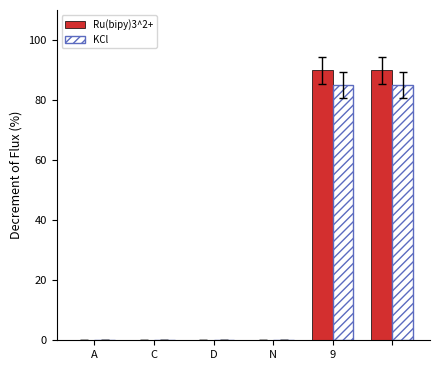

What is the greatest value displayed?

90.0